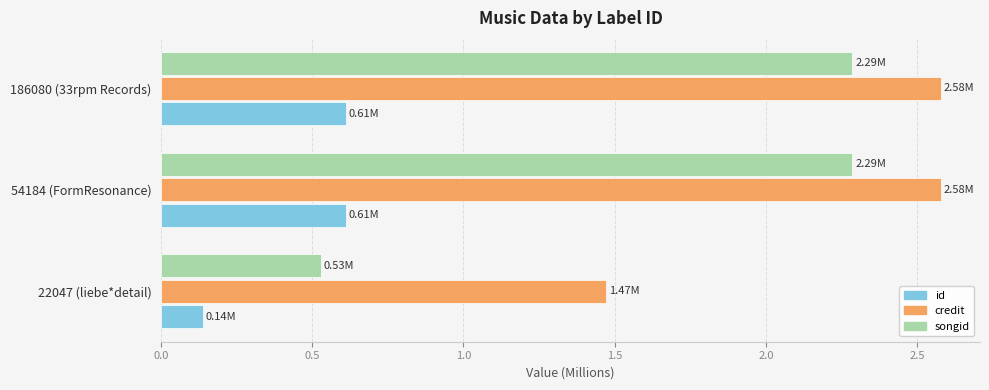

What is the difference between the songid values at 22047 (liebe*detail) and 54184 (FormResonance)?

1.8